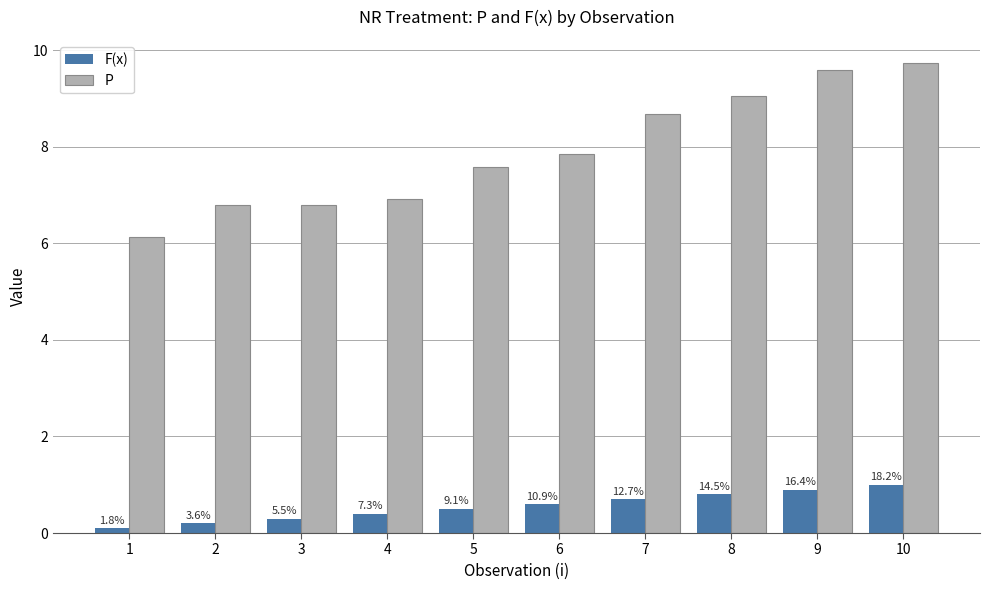

What is the difference between the maximum and second lowest values in the P series?

2.9